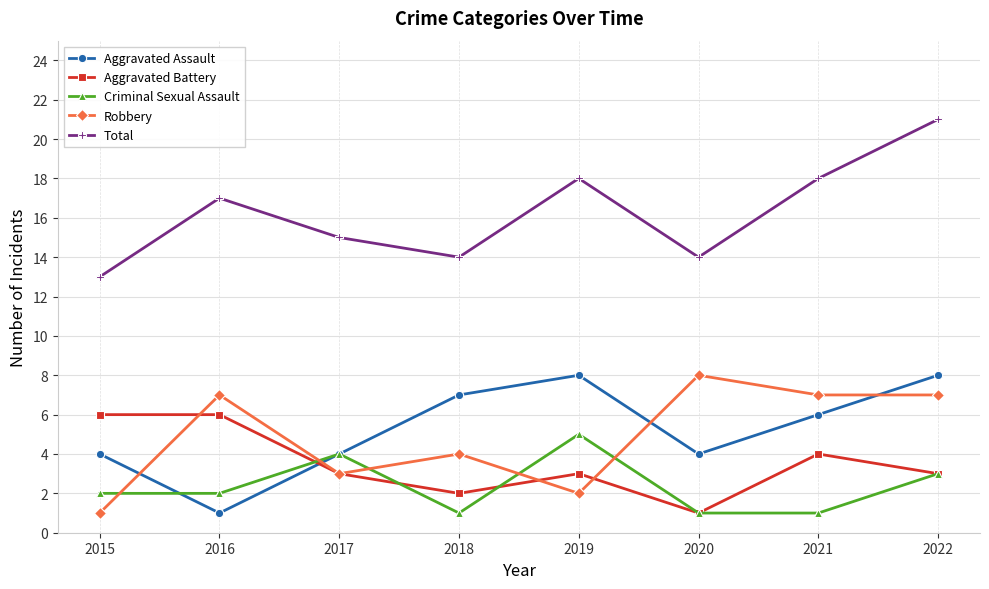

Between 2019 and 2022, which series saw the biggest shift?

Robbery